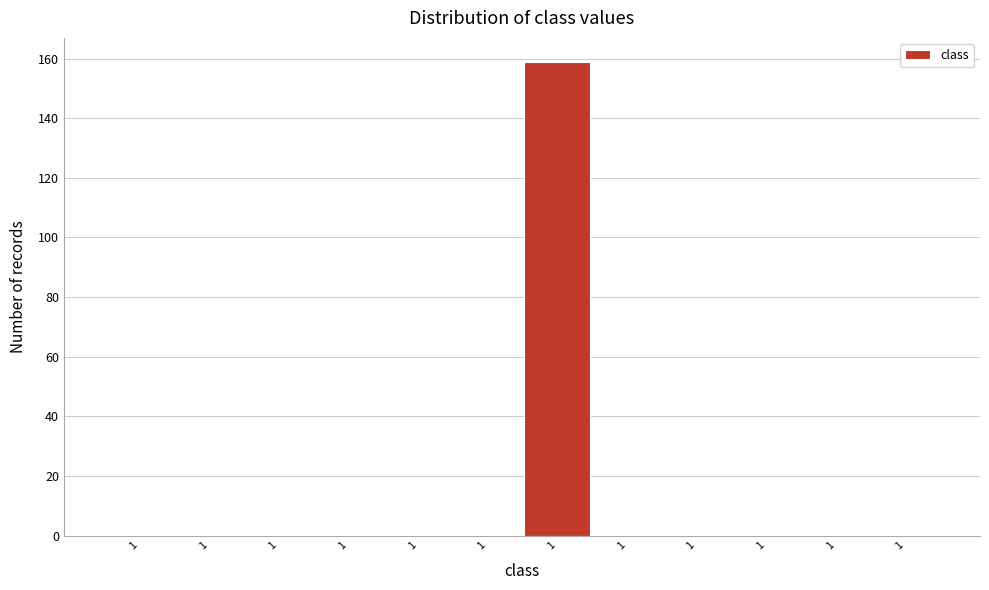

Are the bars horizontal?

No